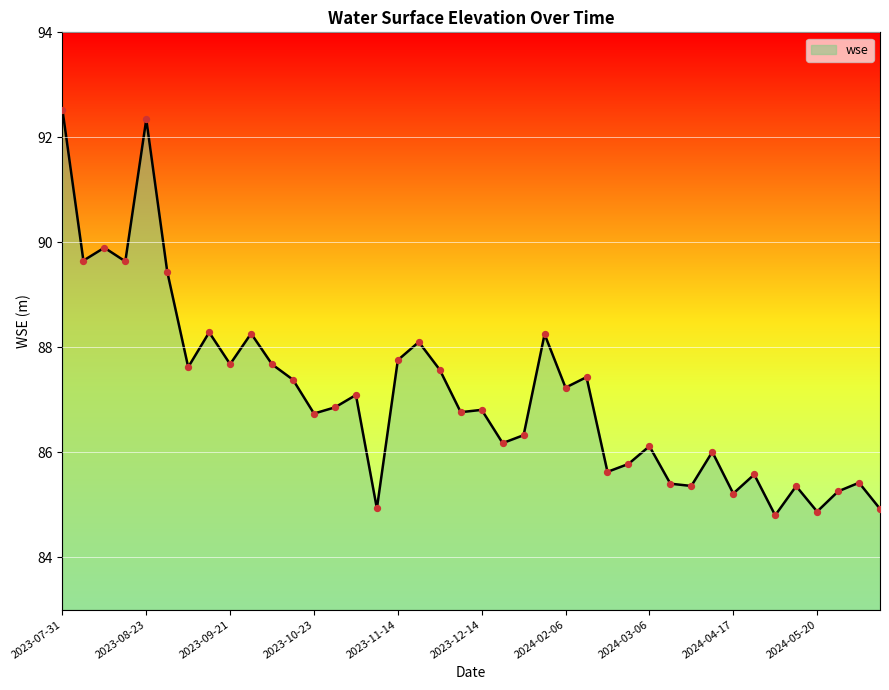

What is the difference between the maximum and minimum values?

7.7